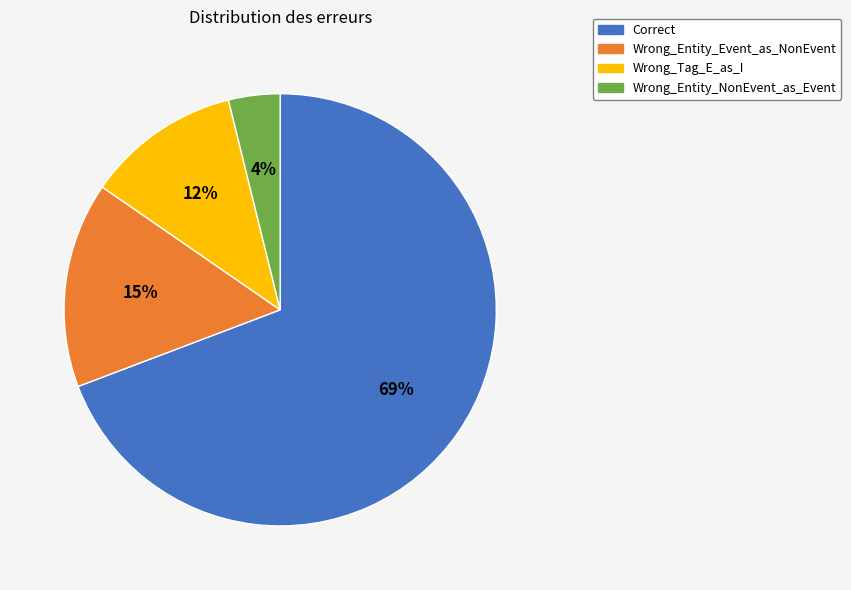

Which slice is the largest?

Correct